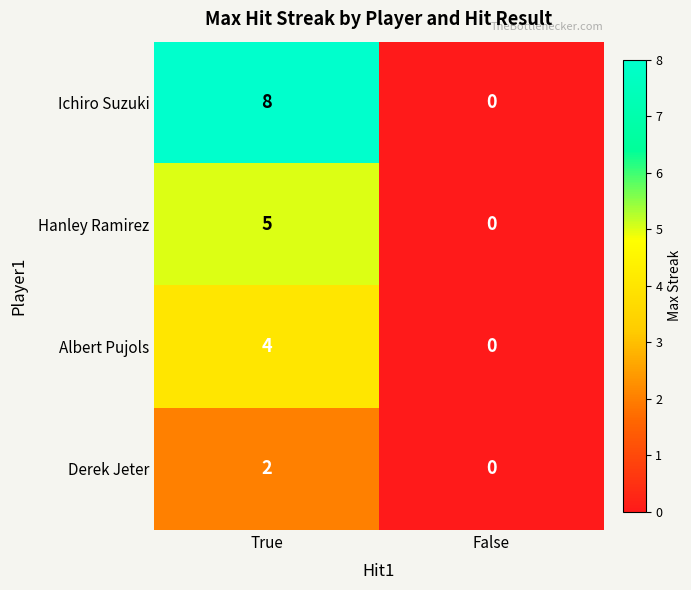

List the series in order of their peak value, lowest first.

Derek Jeter, Albert Pujols, Hanley Ramirez, Ichiro Suzuki